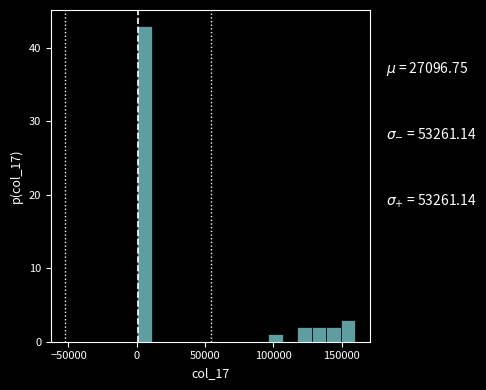

Around what value on the x-axis is the tallest bar? Give the approximate position of its centre, as read against the axis.

5000